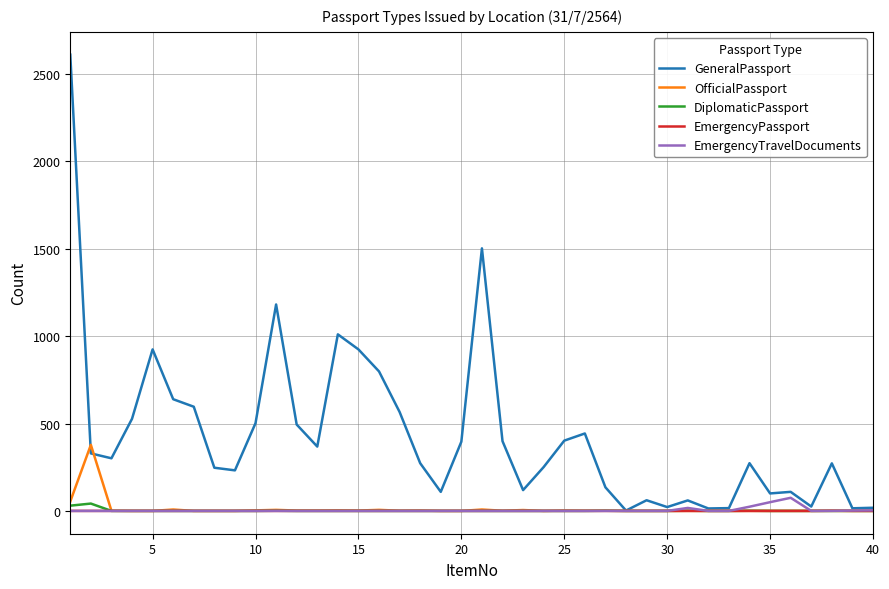

Which series has the largest total across all categories?

GeneralPassport